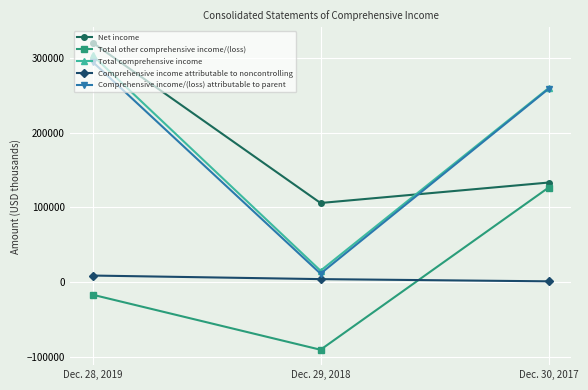

Reading left to right, transcribe all the data shown in this chart.

Net income: 320967	105944	133354
Total other comprehensive income/(loss): -16985	-90787	126543
Total comprehensive income: 303982	15157	259897
Comprehensive income attributable to noncontrolling: 8690	3894	947
Comprehensive income/(loss) attributable to parent: 295292	11263	258950